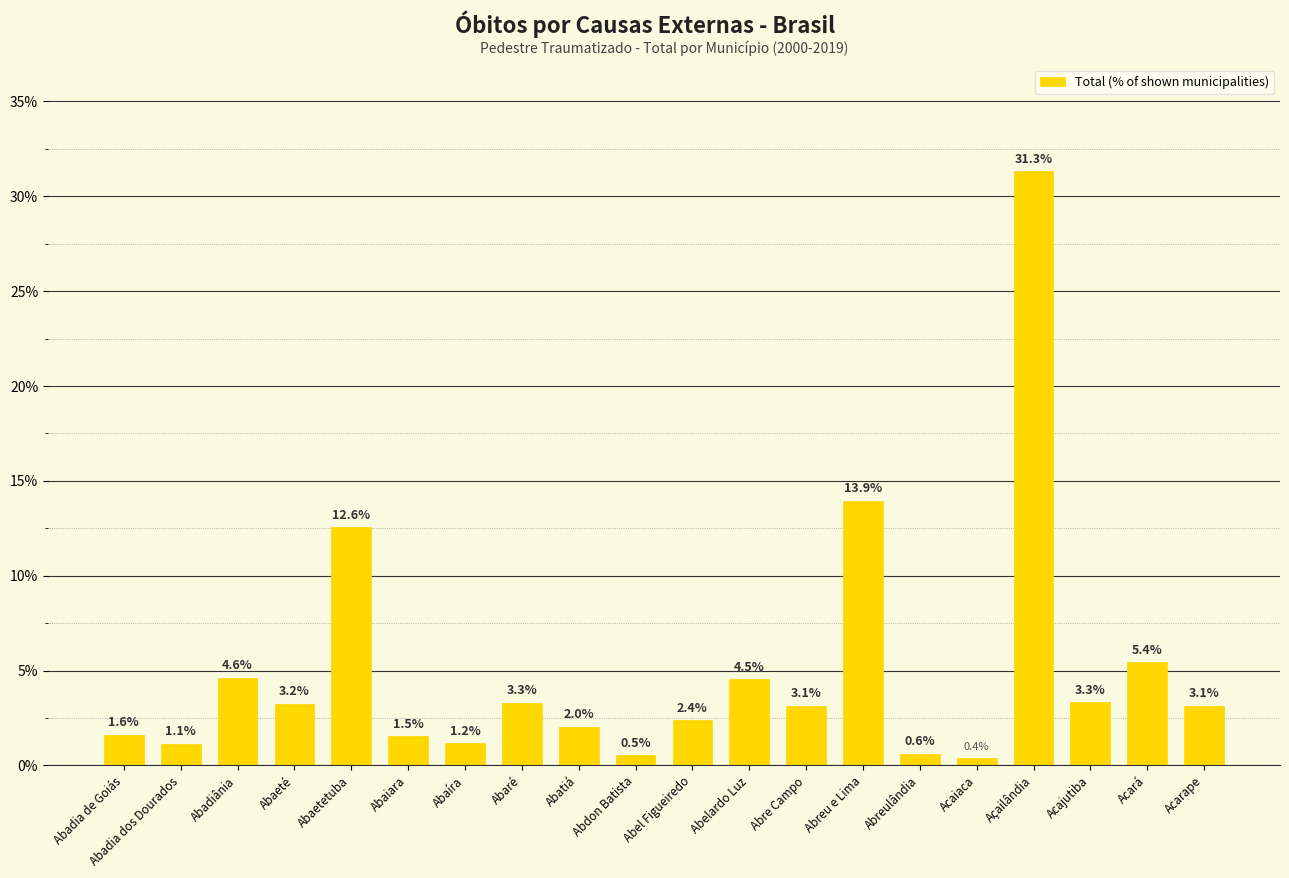

Reading right to left, what are all the values shown in this chart?

3.1	5.4	3.3	31.3	0.4	0.6	13.9	3.1	4.5	2.4	0.5	2.0	3.3	1.2	1.5	12.6	3.2	4.6	1.1	1.6